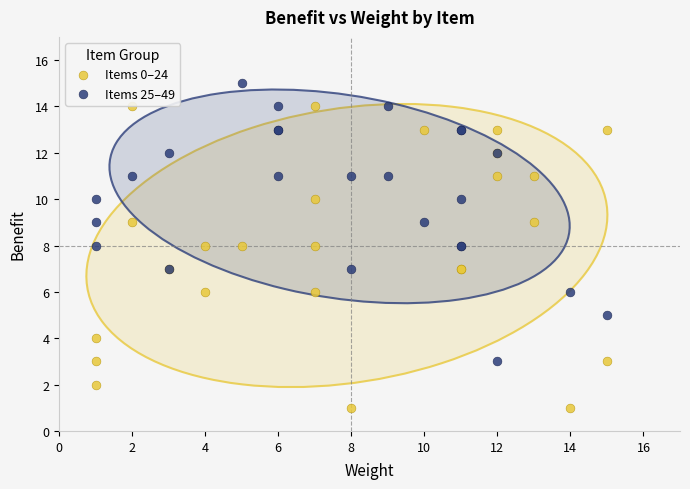

What are all the series names shown in the legend?

Items 0–24, Items 25–49